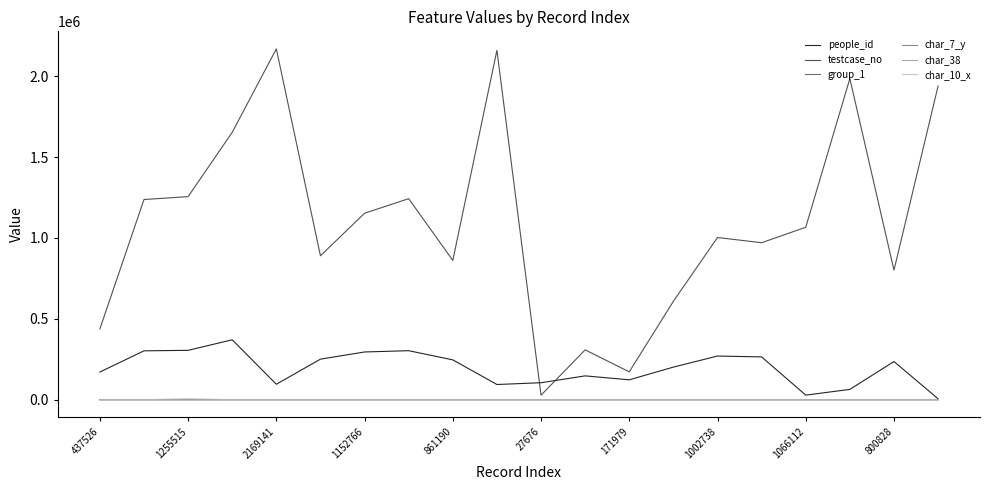

What are all the series names shown in the legend?

people_id, testcase_no, group_1, char_7_y, char_38, char_10_x